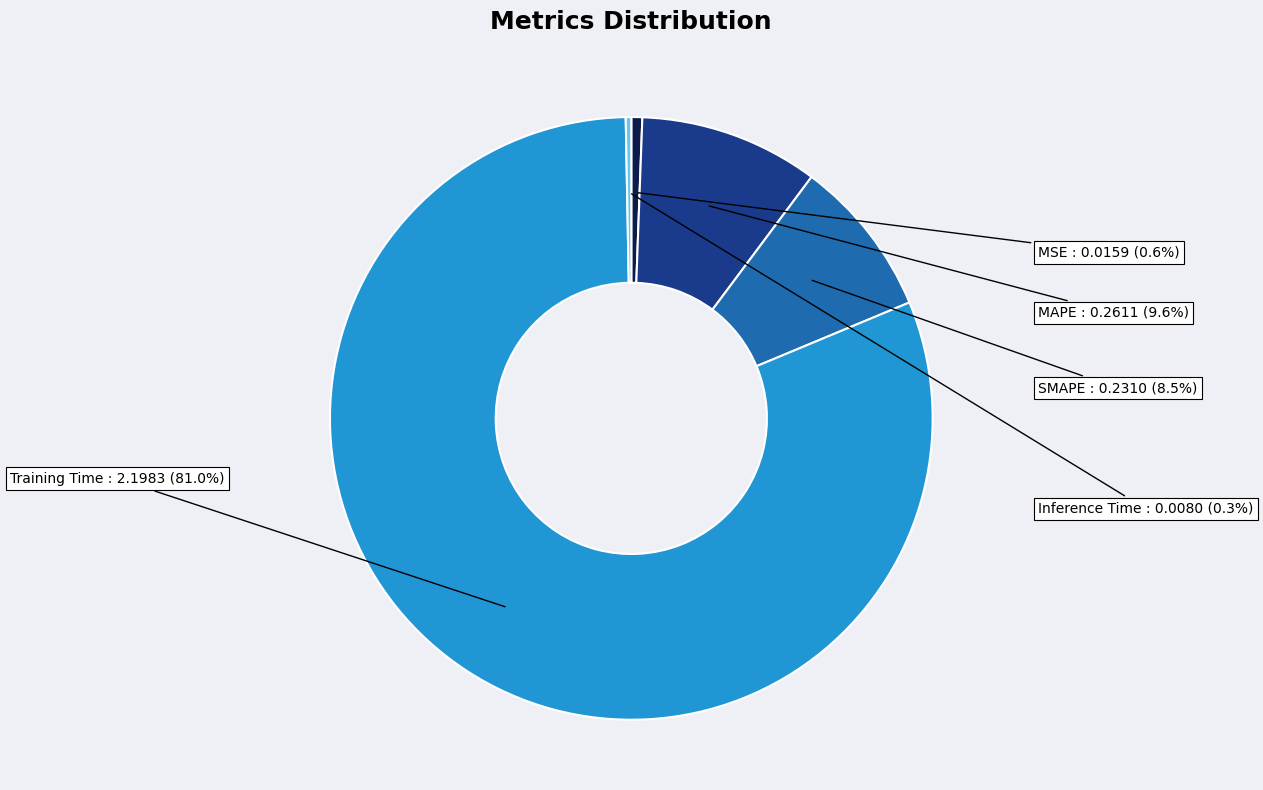

Which has a higher value, Inference Time or Training Time?

Training Time